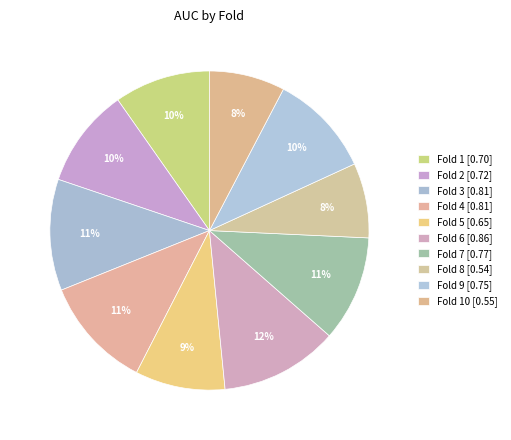

How many segments does this pie chart have?

10